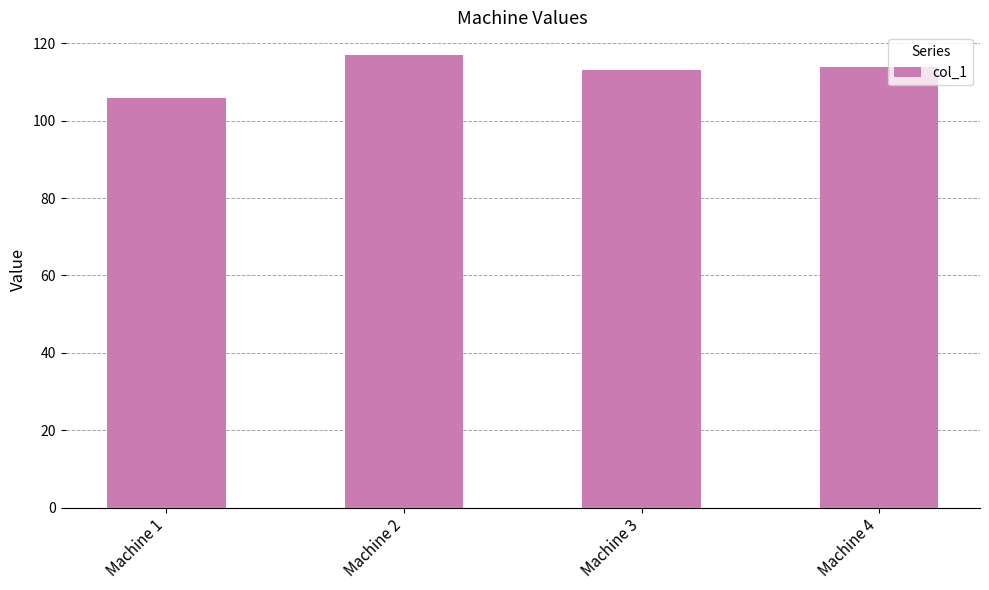

Count the number of data series in this chart.

1